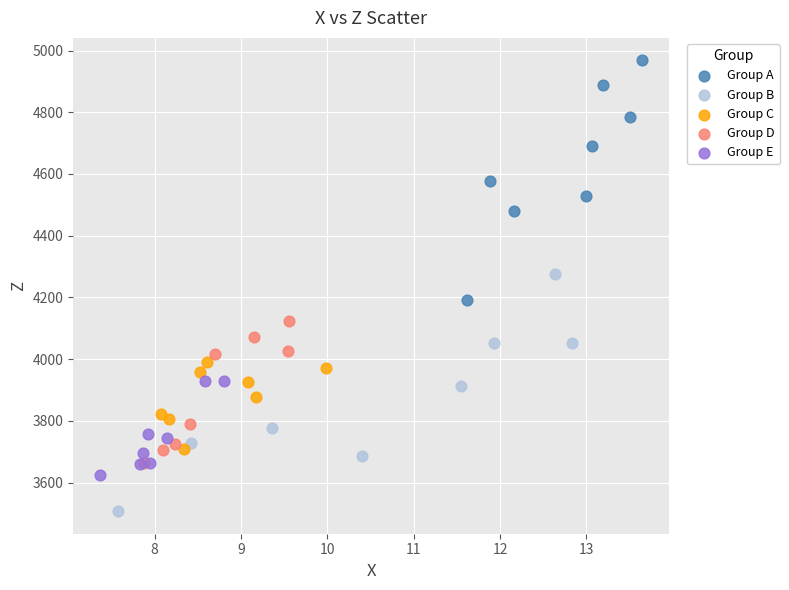

What are all the series names shown in the legend?

Group A, Group B, Group C, Group D, Group E